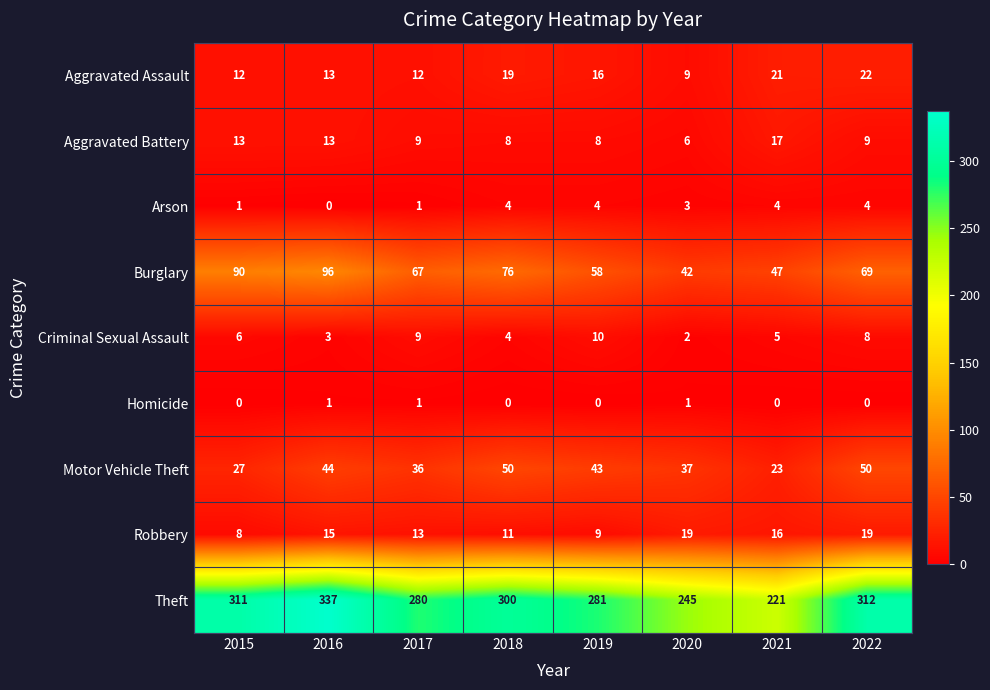

Rank the series at 2015 from lowest to highest value.

Homicide, Arson, Criminal Sexual Assault, Robbery, Aggravated Assault, Aggravated Battery, Motor Vehicle Theft, Burglary, Theft